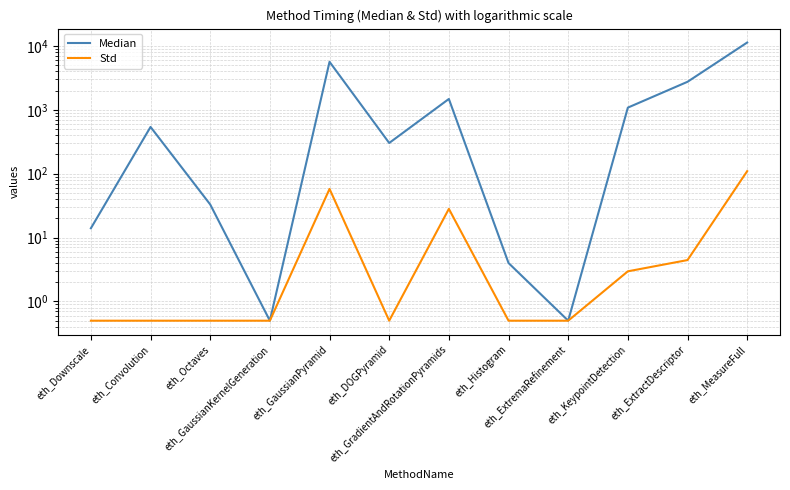

True or false: Std and Median intersect in this chart.

False